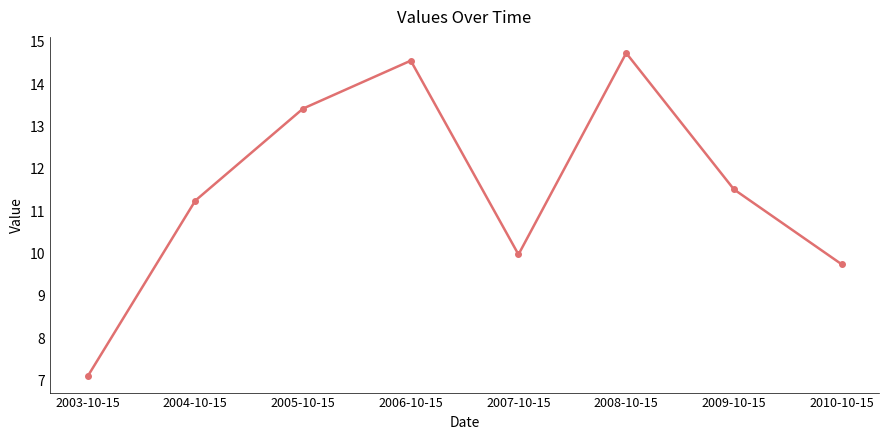

Reading left to right, transcribe all the data shown in this chart.

7.1	11.3	13.4	14.6	10.0	14.7	11.5	9.7